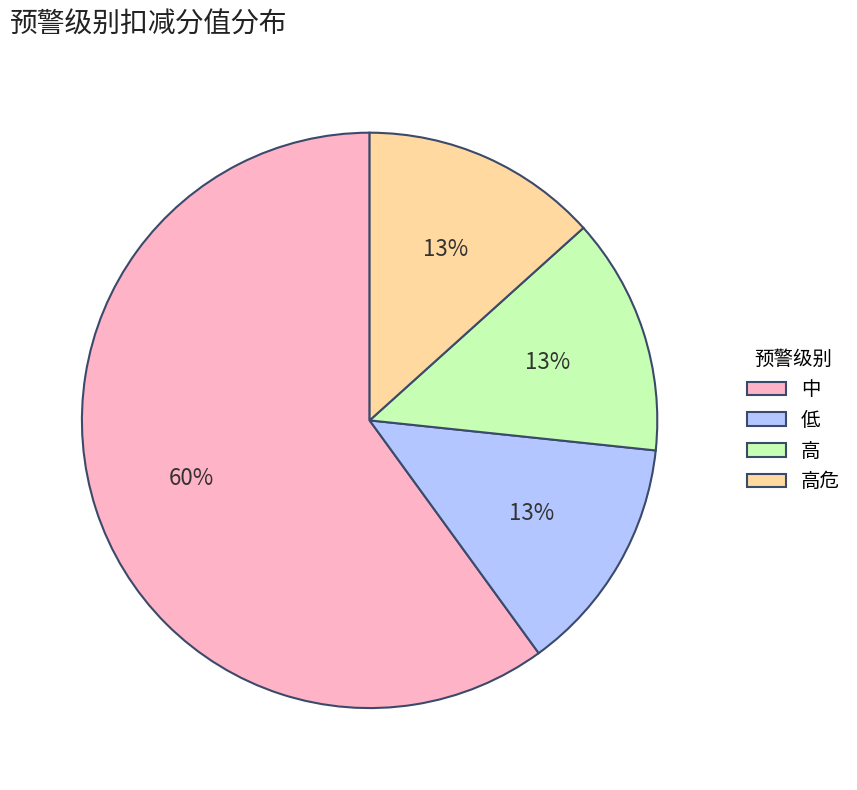

Which category accounts for the majority?

中